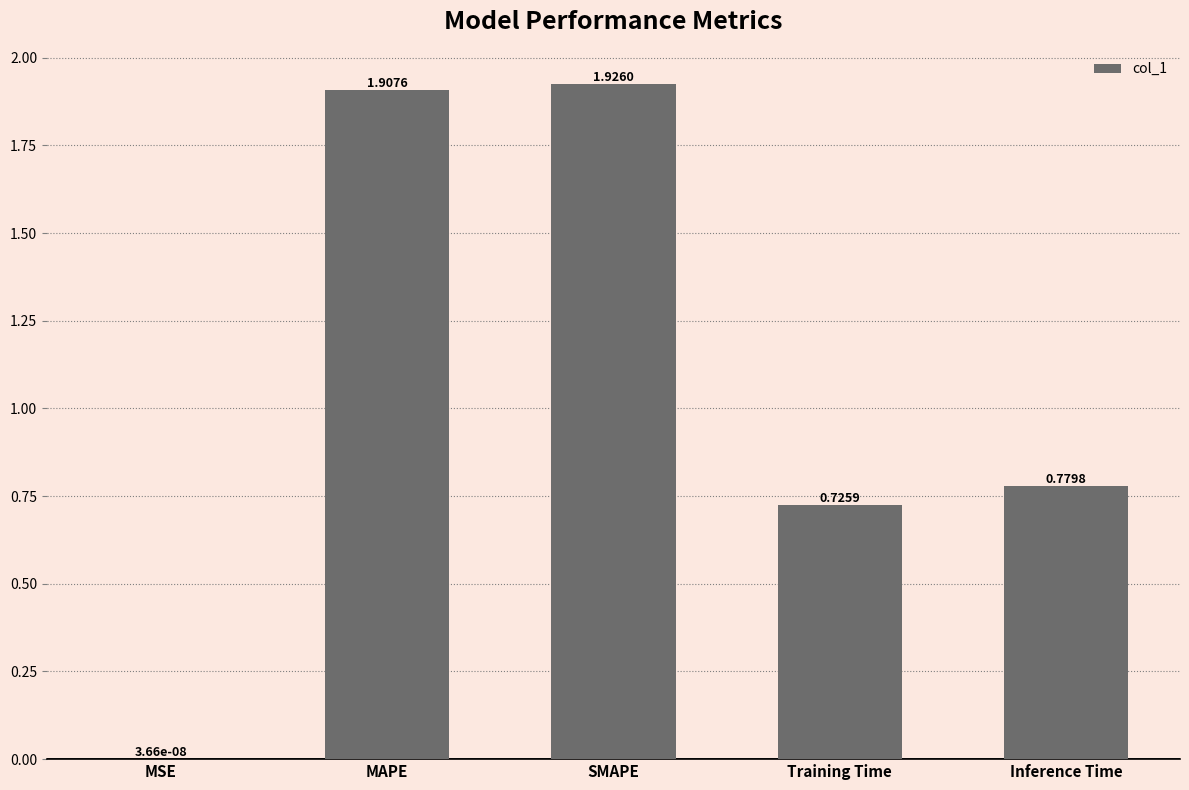

What is the change in value from MSE to Inference Time?

+0.8